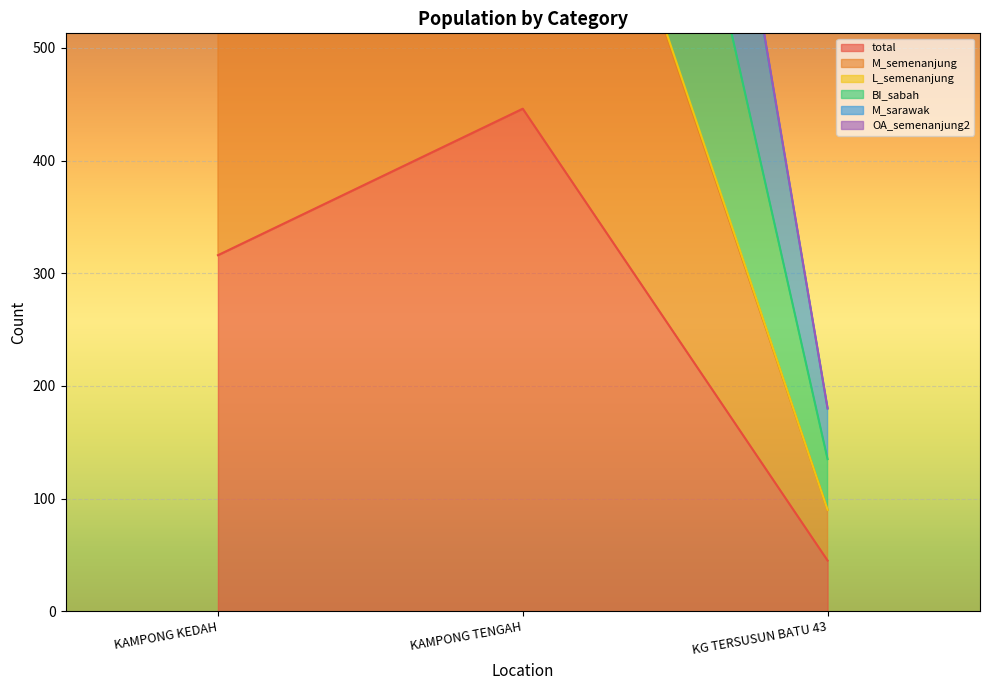

At which label is BI_sabah closest to 980?

KAMPONG KEDAH